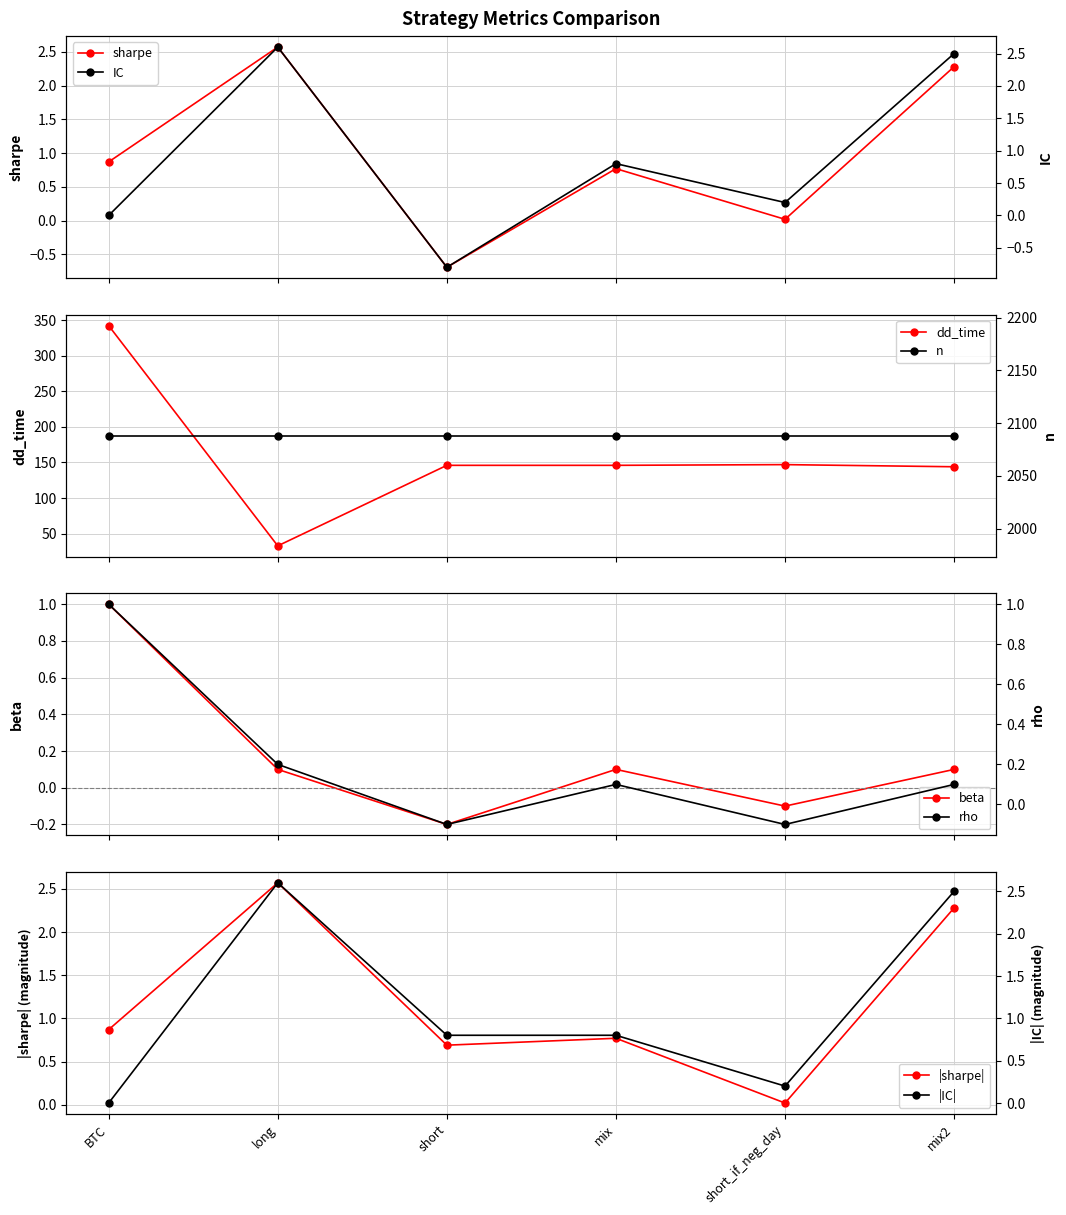

Rank the series at long from lowest to highest value.

beta, rho, sharpe, IC, dd_time